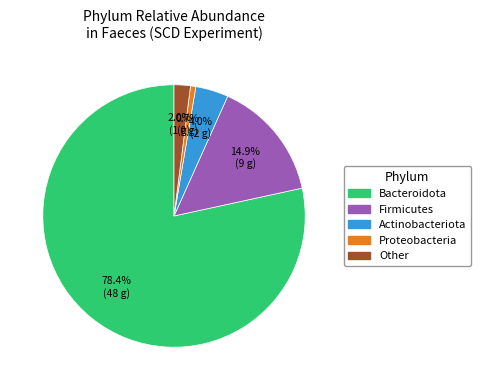

To the nearest percent, what percentage of the pie is Actinobacteriota?

4%